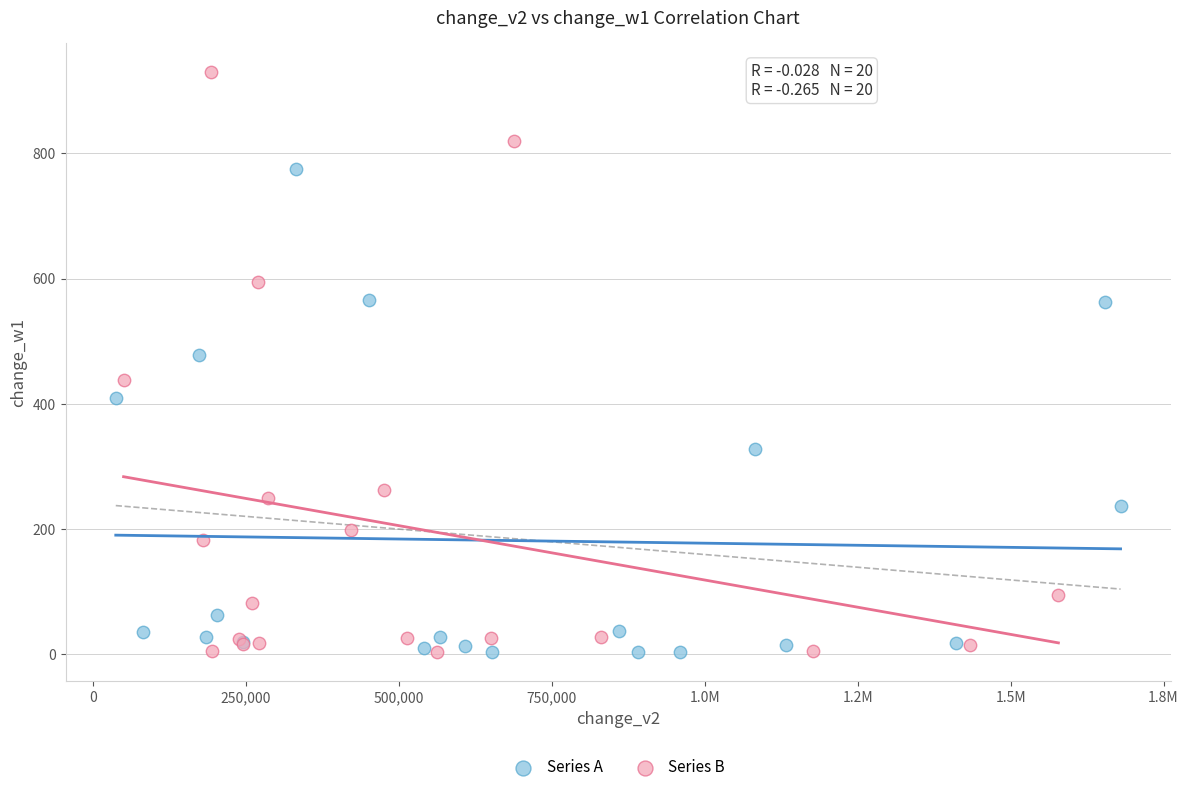

Which series has the largest Y range (max minus min)?

Series B